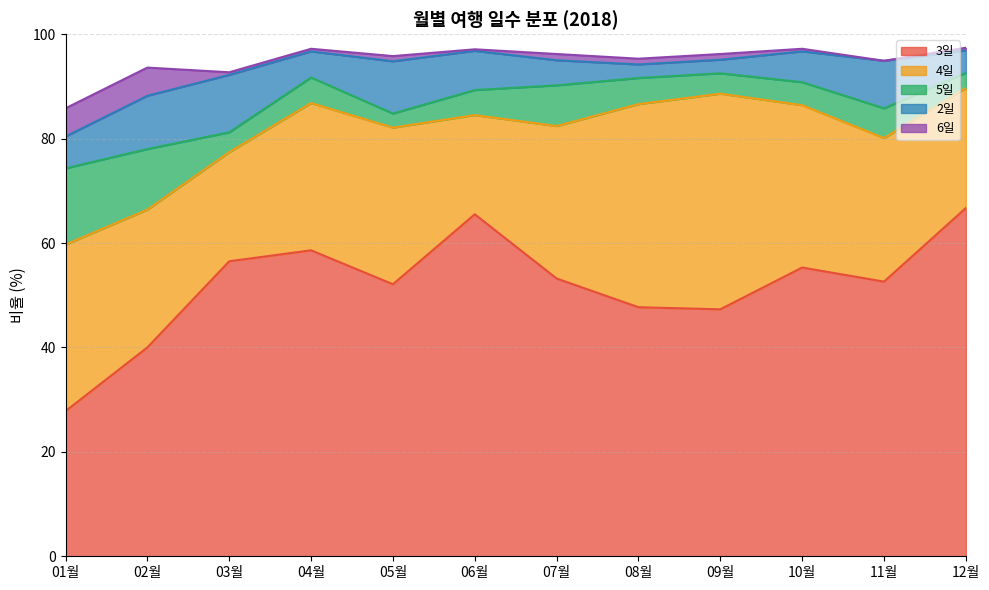

Which category has the lowest value in the 4일 series?

06월